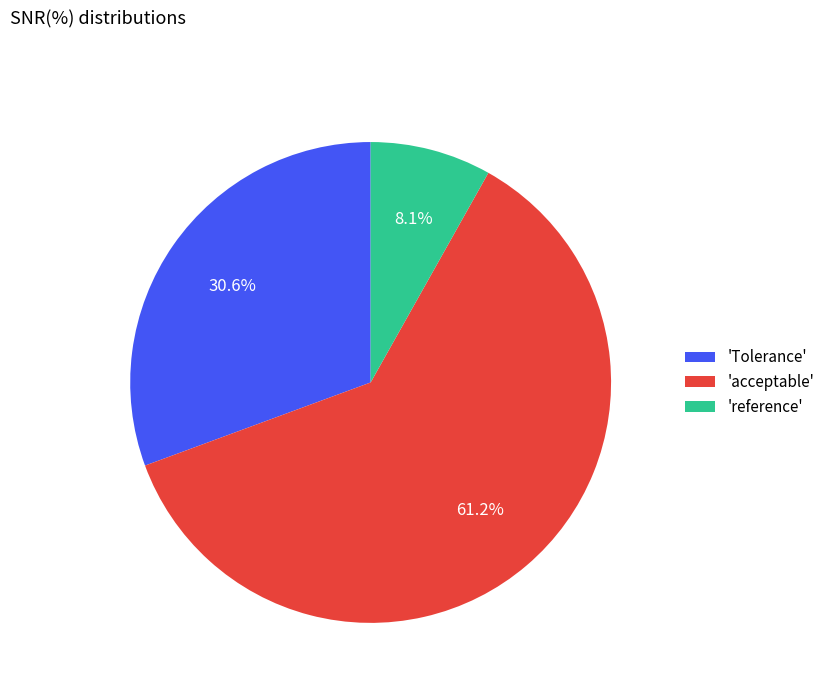

Which has a higher value, 'reference' or 'Tolerance'?

'Tolerance'